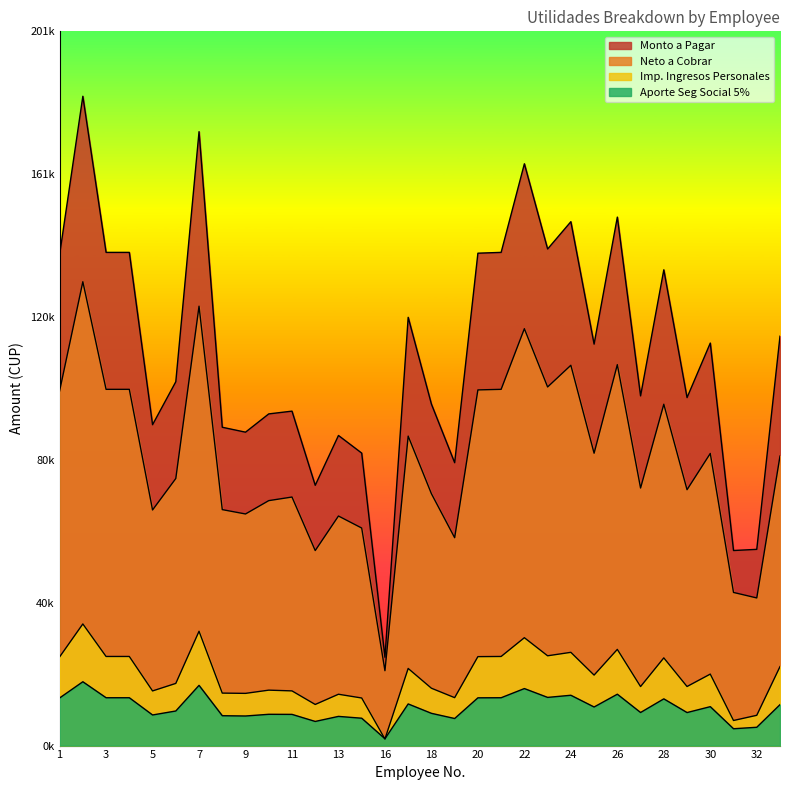

Which series has the largest range (max minus min)?

Monto a Pagar